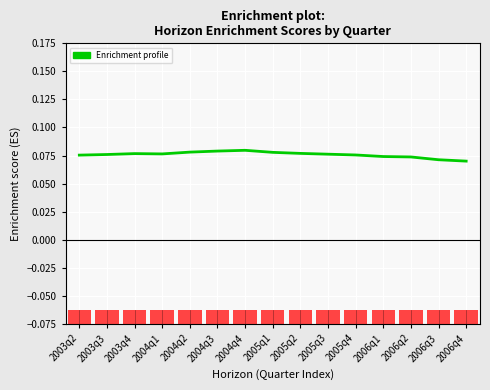

Reading left to right, what are all the values shown in this chart?

0.1	0.1	0.1	0.1	0.1	0.1	0.1	0.1	0.1	0.1	0.1	0.1	0.1	0.1	0.1